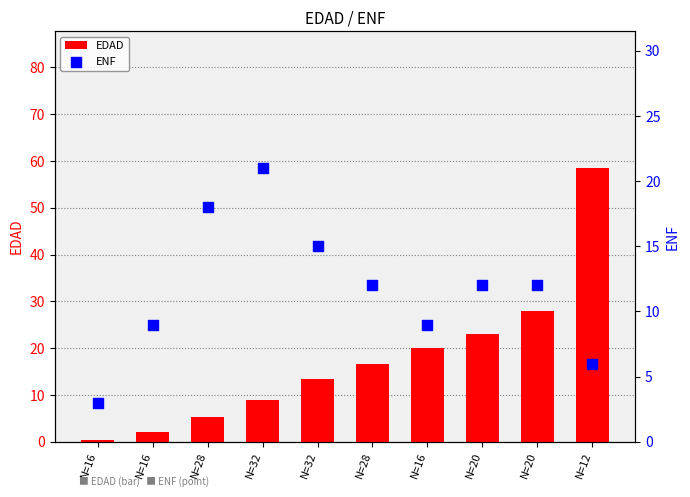

What is the total value across all series at N=28?

23.3